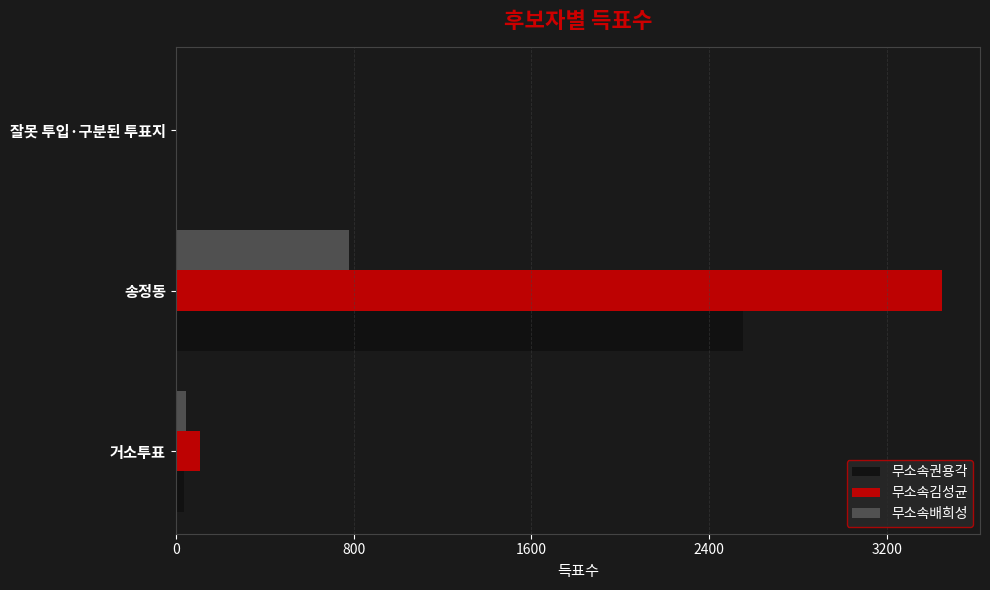

Which series has the largest range (max minus min)?

무소속김성균